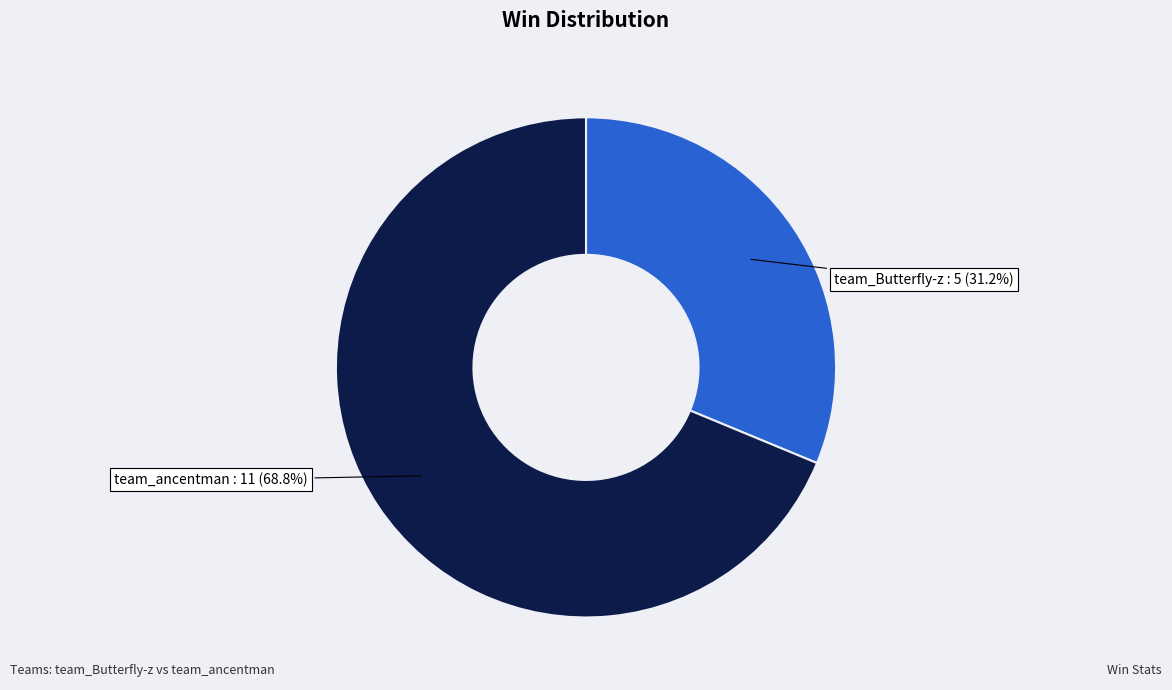

How many slices are in this pie chart?

2